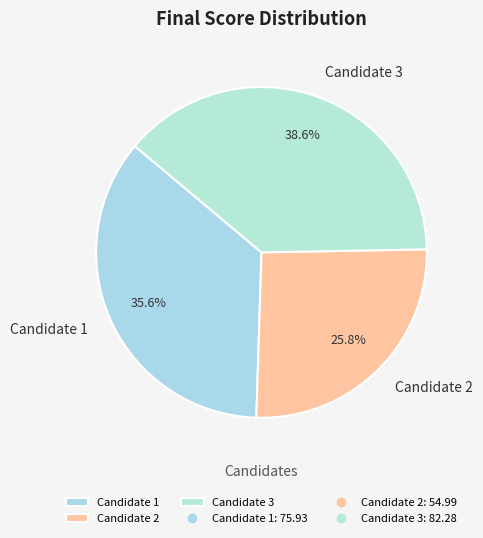

Combined, do Candidate 2 and Candidate 3 account for over 50%?

Yes